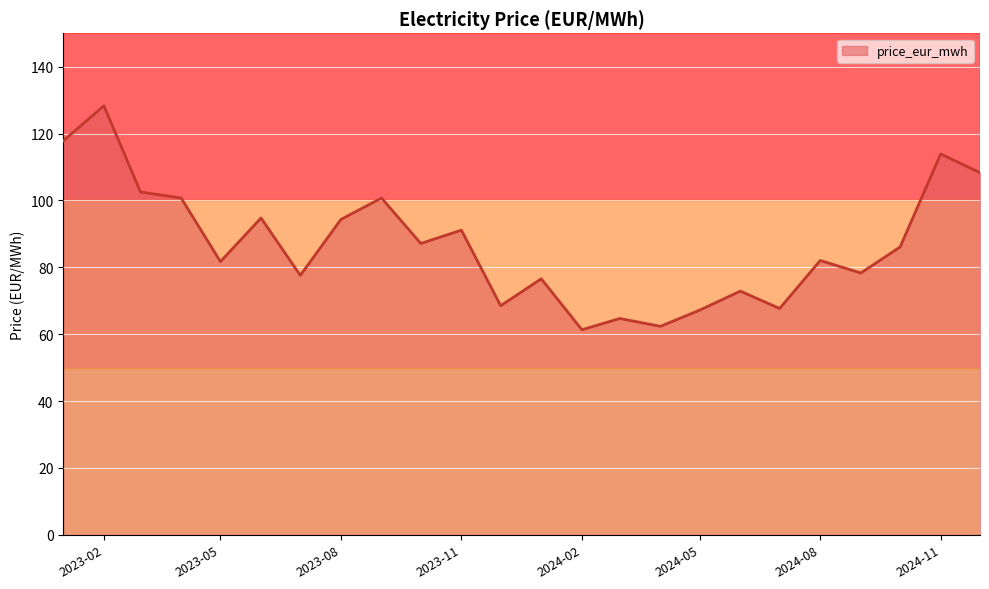

What is the minimum value shown in the chart?

61.3